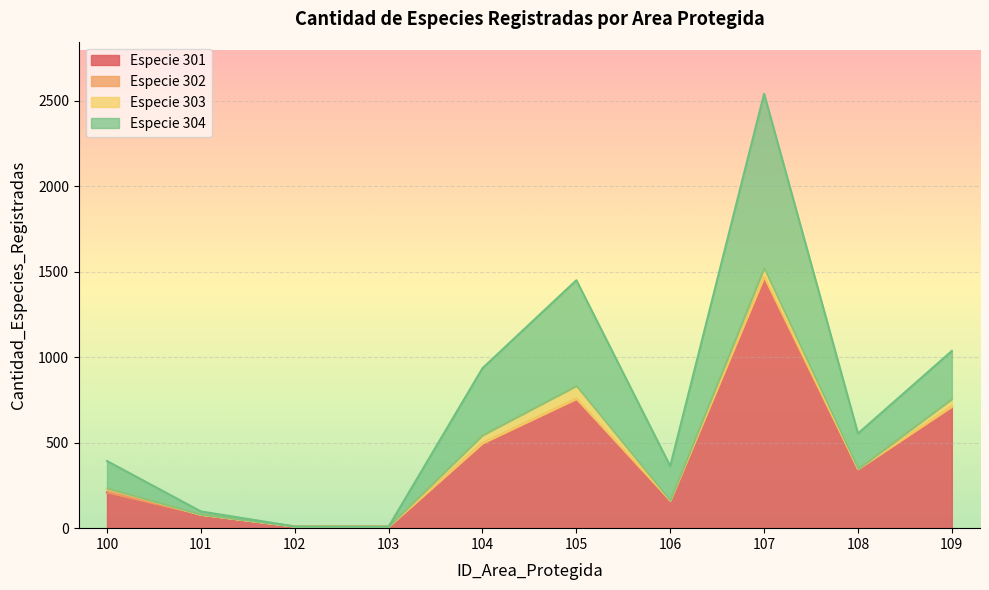

What is the difference between the maximum and minimum values in the 301 series?

1460